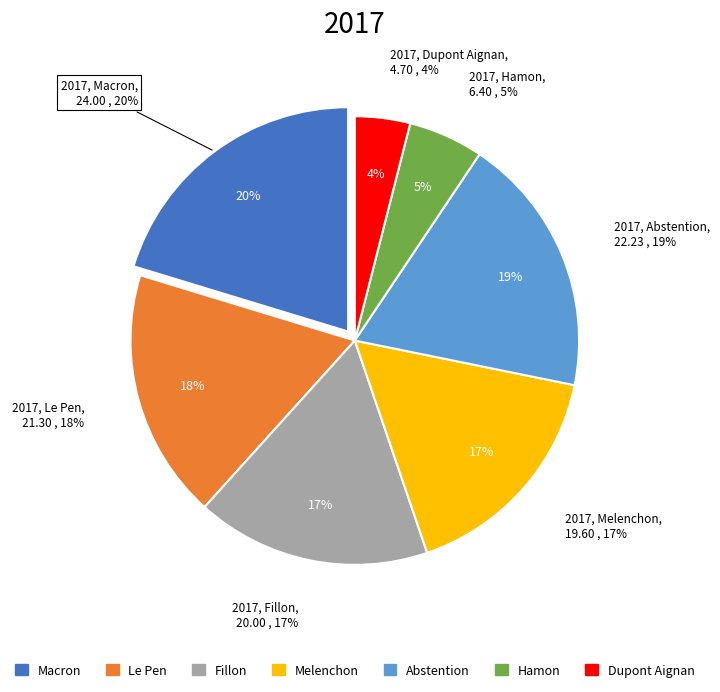

True or false: Macron accounts for 28% of the total.

False